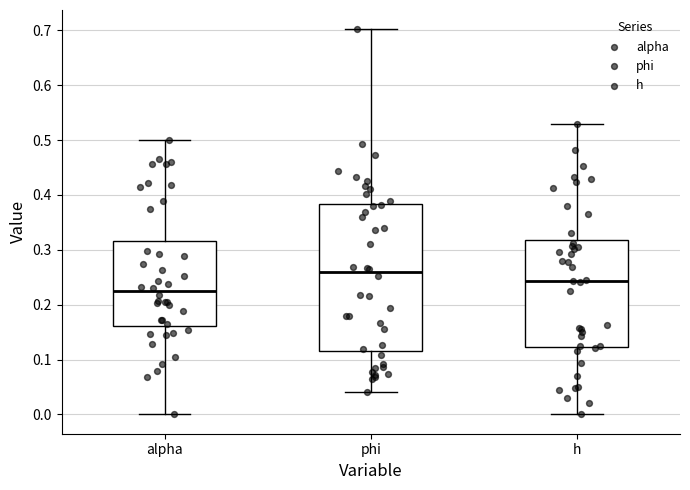

Which box is the tallest, from its lower edge to its upper edge?

phi